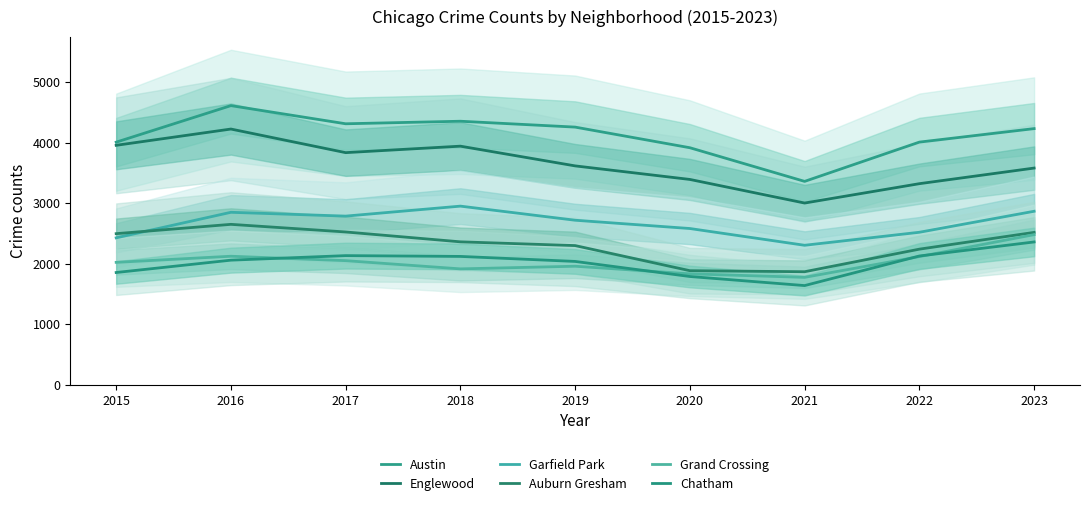

True or false: Grand Crossing and Auburn Gresham intersect in this chart.

False